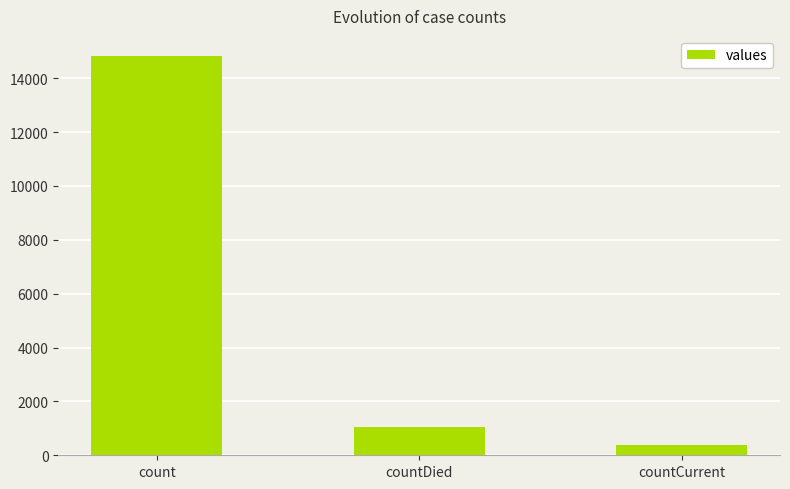

True or false: the data shows 1054 at countDied.

True